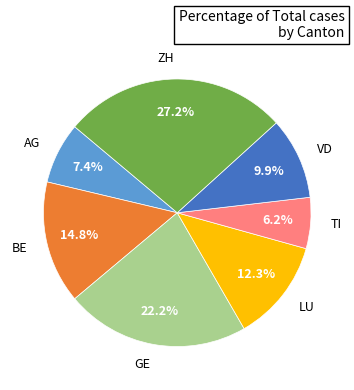

Is there any slice that represents more than half of the pie?

No